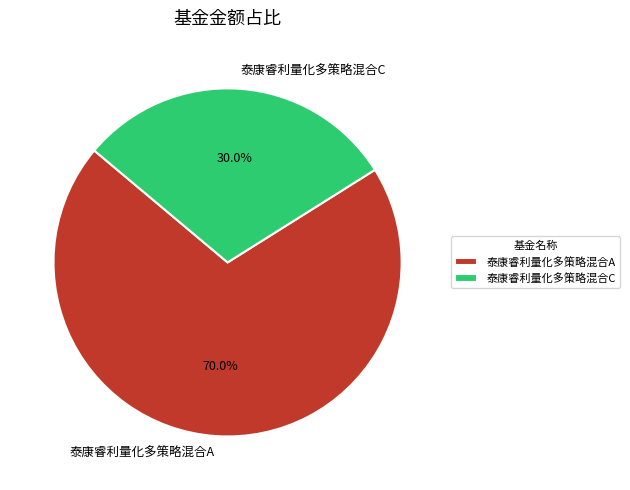

What is the smallest slice in the pie chart?

泰康睿利量化多策略混合C